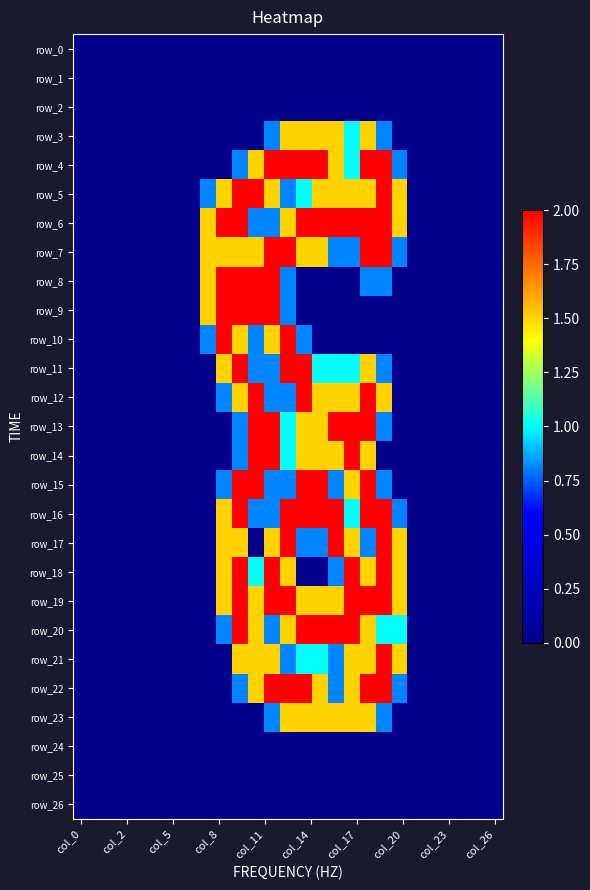

What is the difference between the maximum and second lowest values in the row_16 series?

2.0